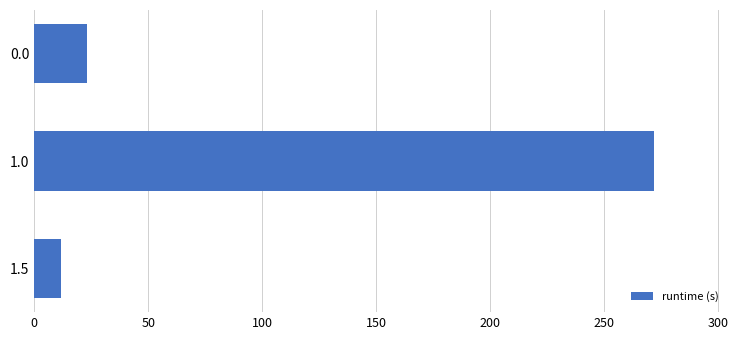

Which label corresponds to the smallest value in the chart?

1.5